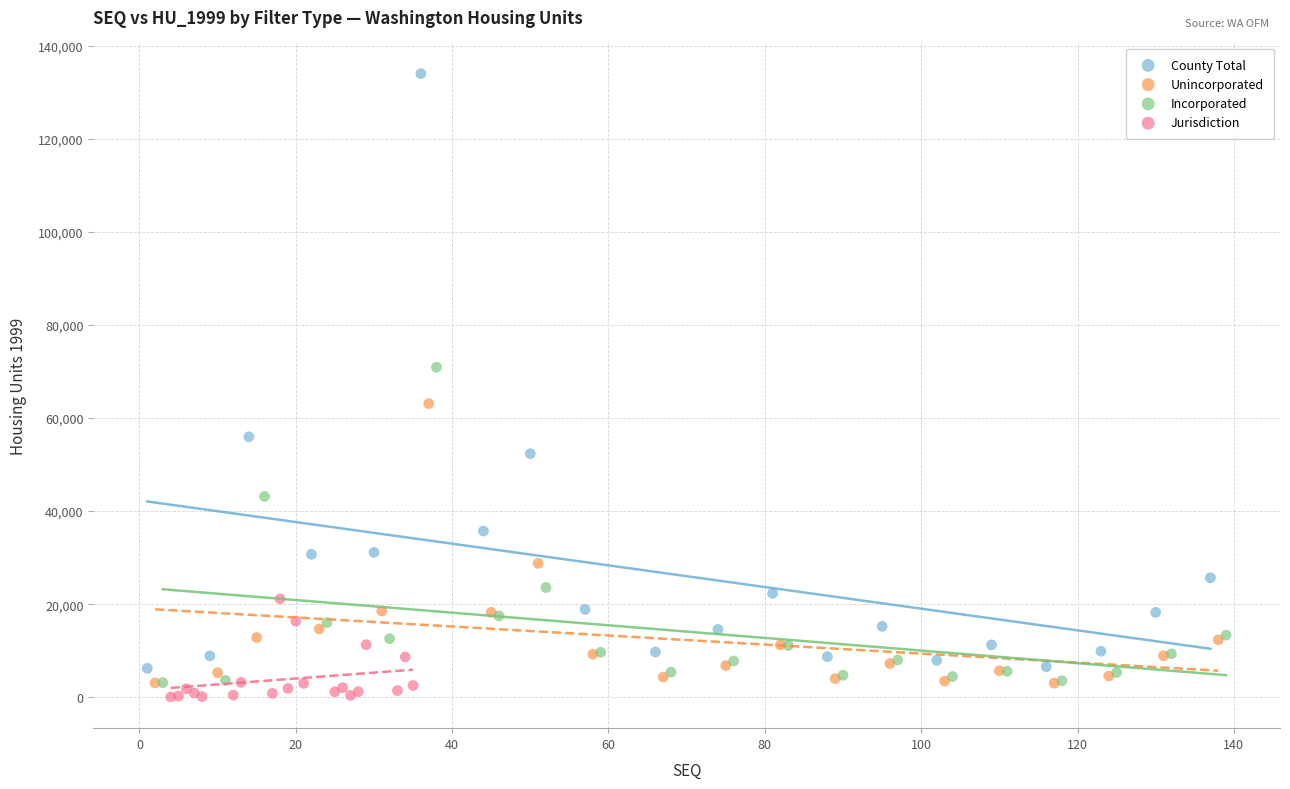

Which series has the largest Y range (max minus min)?

County Total